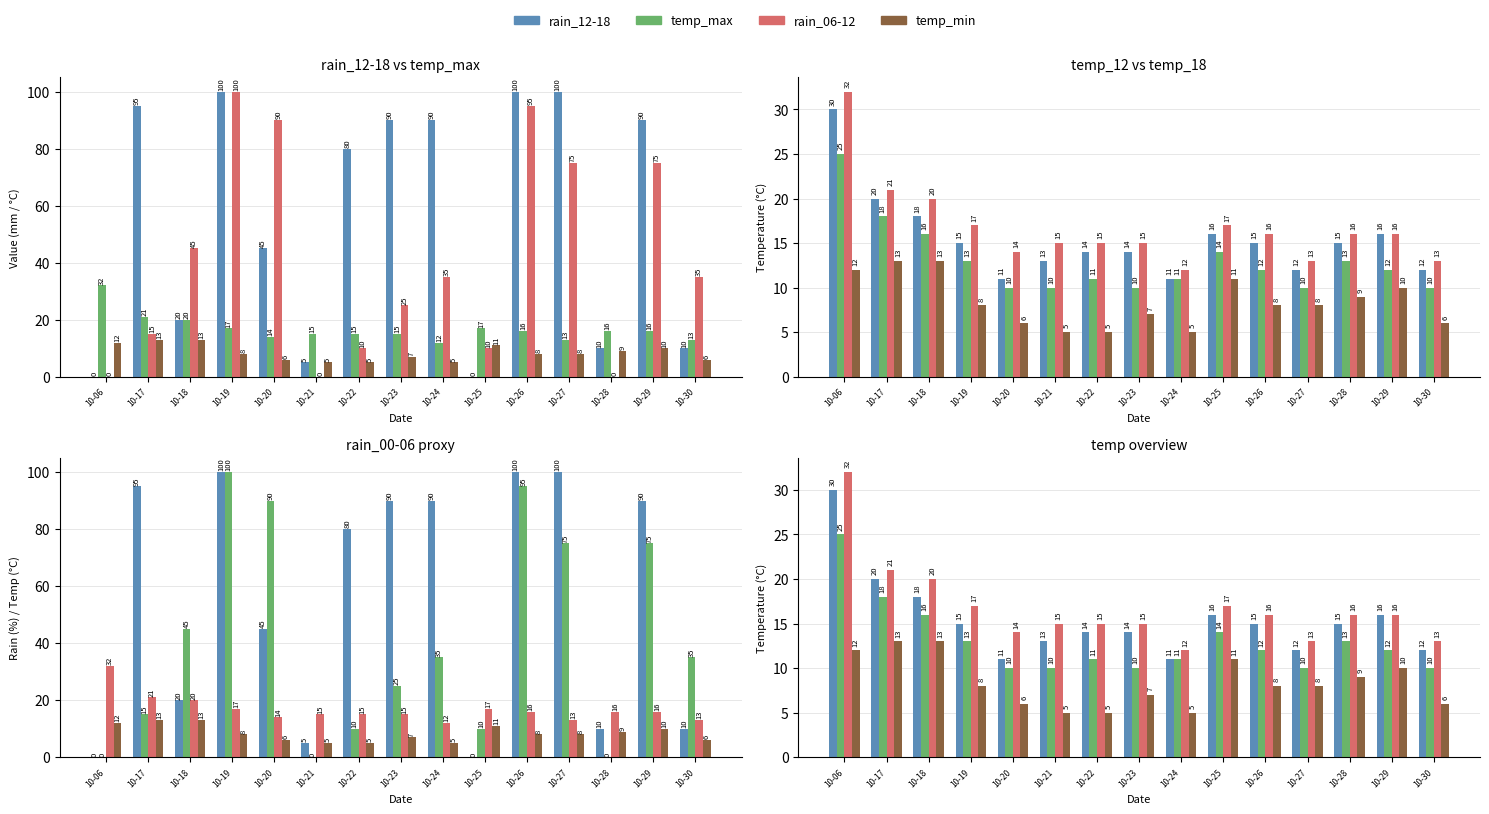

How many data points in temp_12 are less than 15?

7